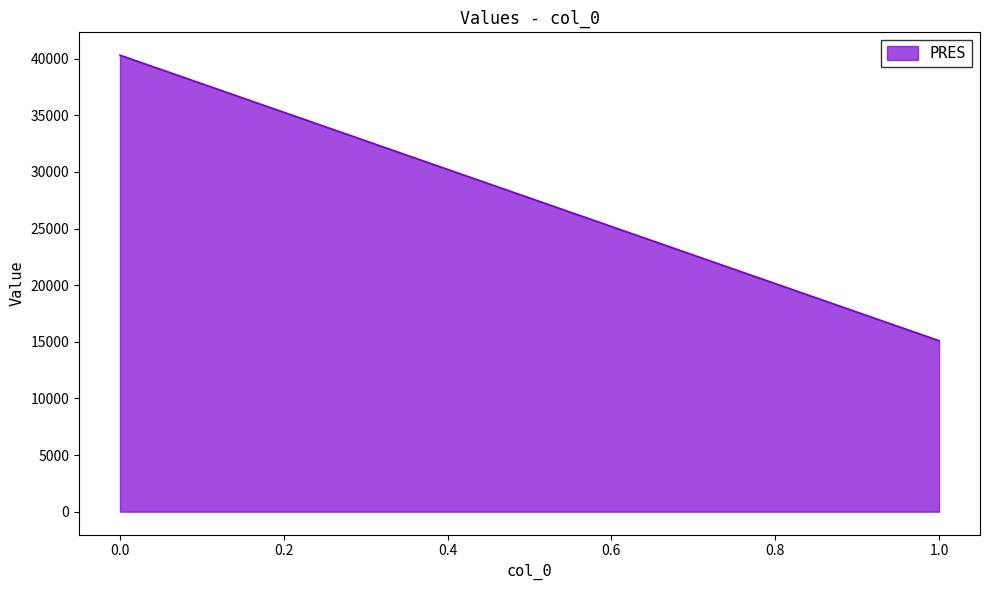

Reading left to right, what are all the values shown in this chart?

40313	15100